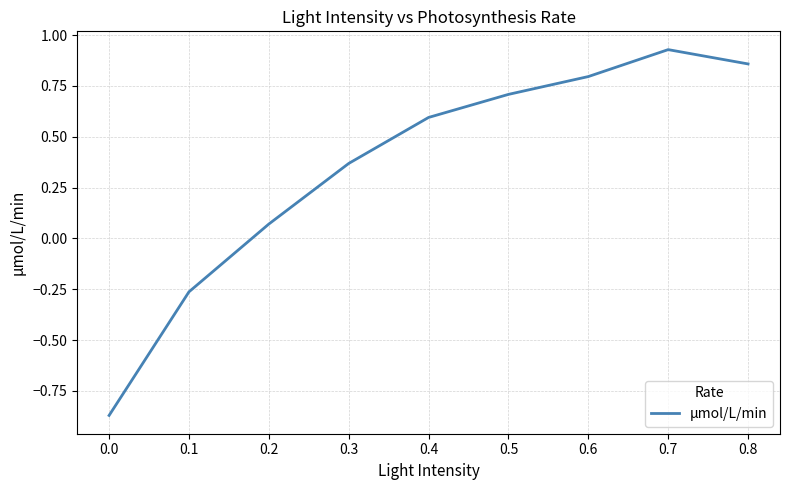

Where is the first local maximum?

0.7